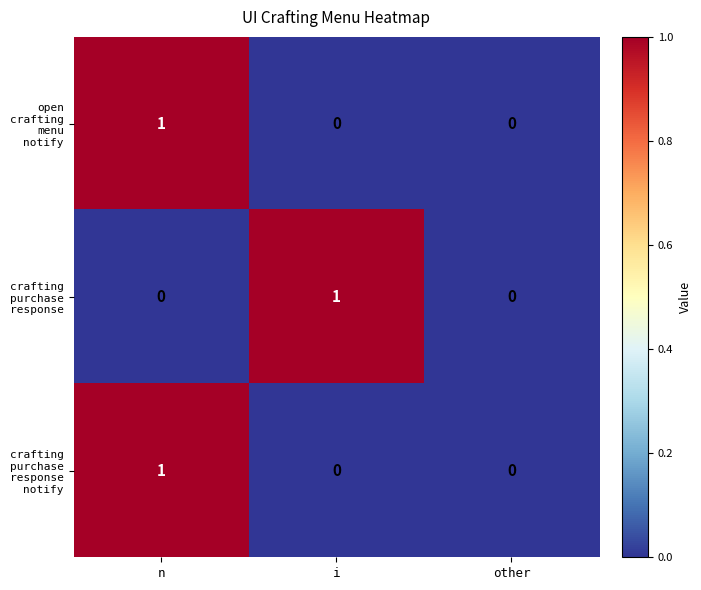

At which category is the sum across all series the highest?

n